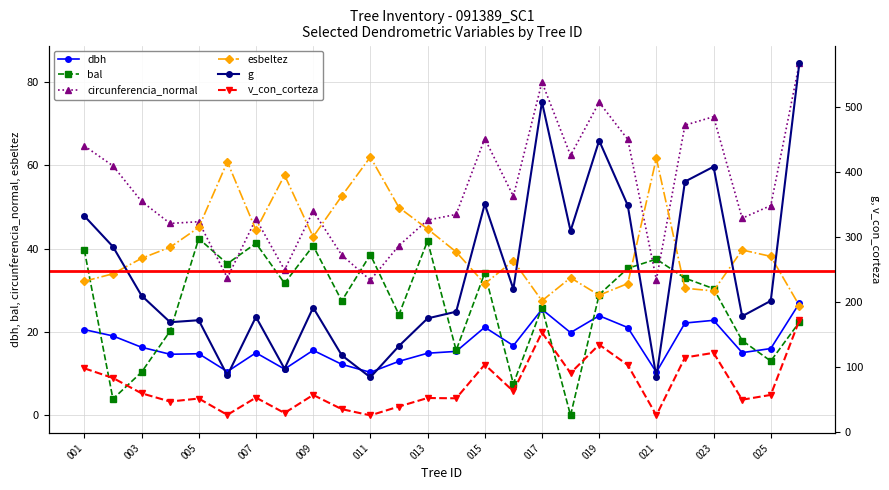

True or false: circunferencia_normal has a value of 47.1 at 007.

True